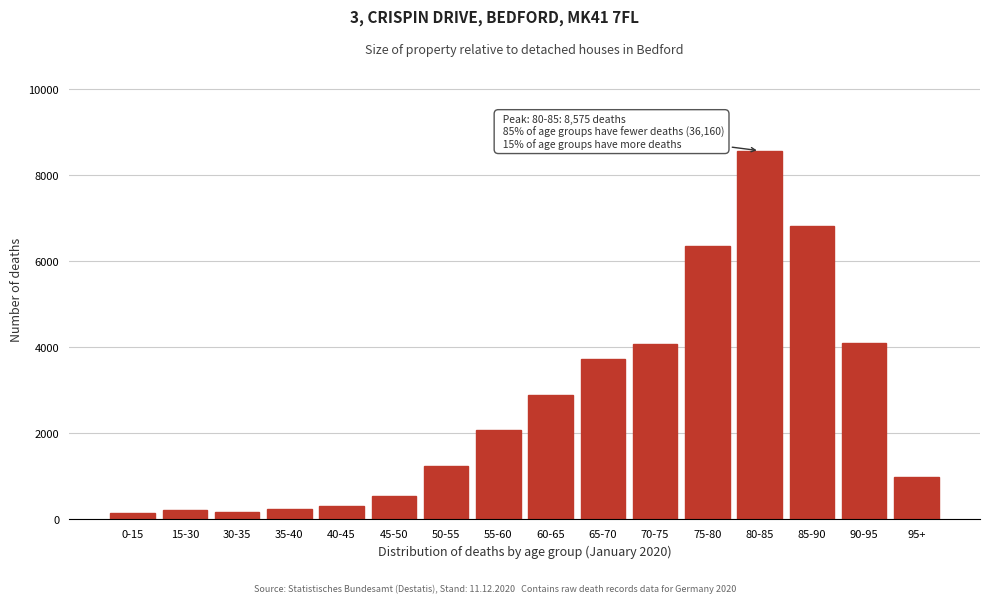

Is it true that the value at 95+ is 982?

True